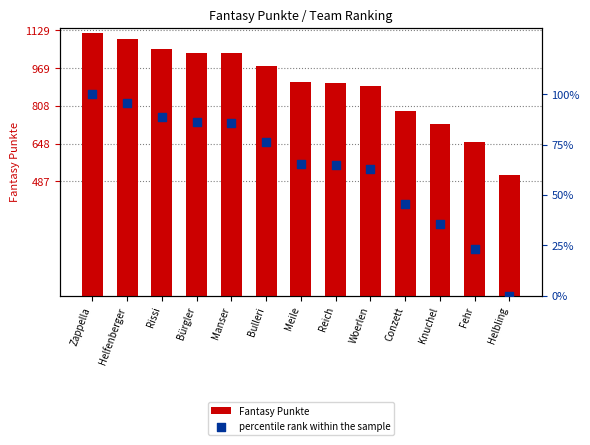

What are all the series names shown in the legend?

Fantasy Punkte, percentile rank within the sample